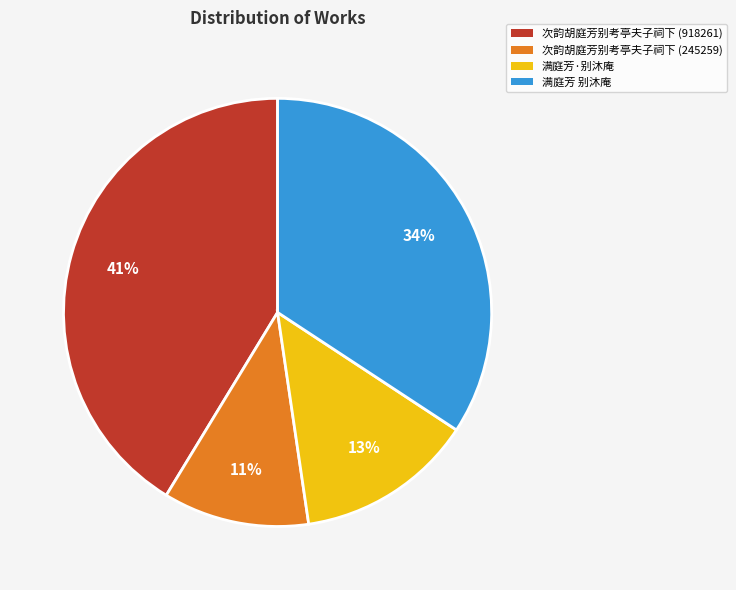

Is 次韵胡庭芳别考亭夫子祠下 (245259) the majority of the pie?

No